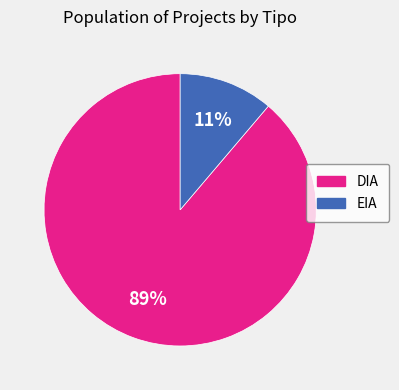

The DIA slice represents 89% of the pie. True or false?

True